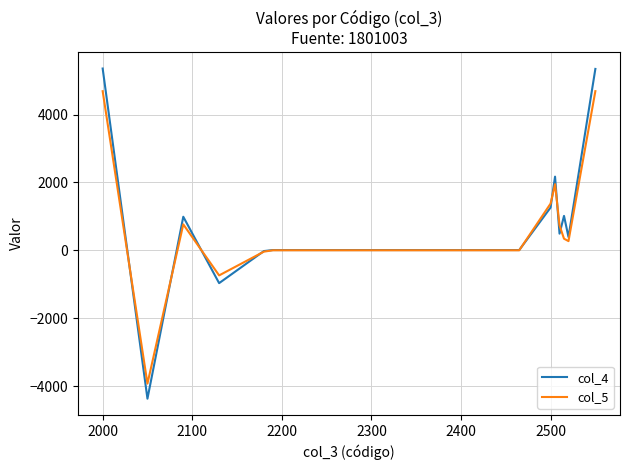

What is the minimum value shown in the chart?

-4362